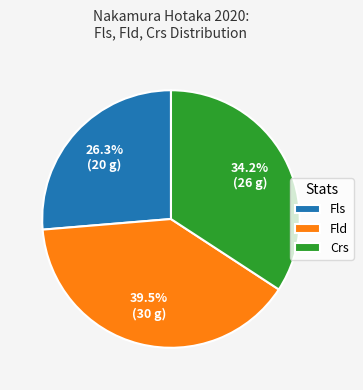

Approximately how many times larger is the value at Crs compared to Fld?

0.9